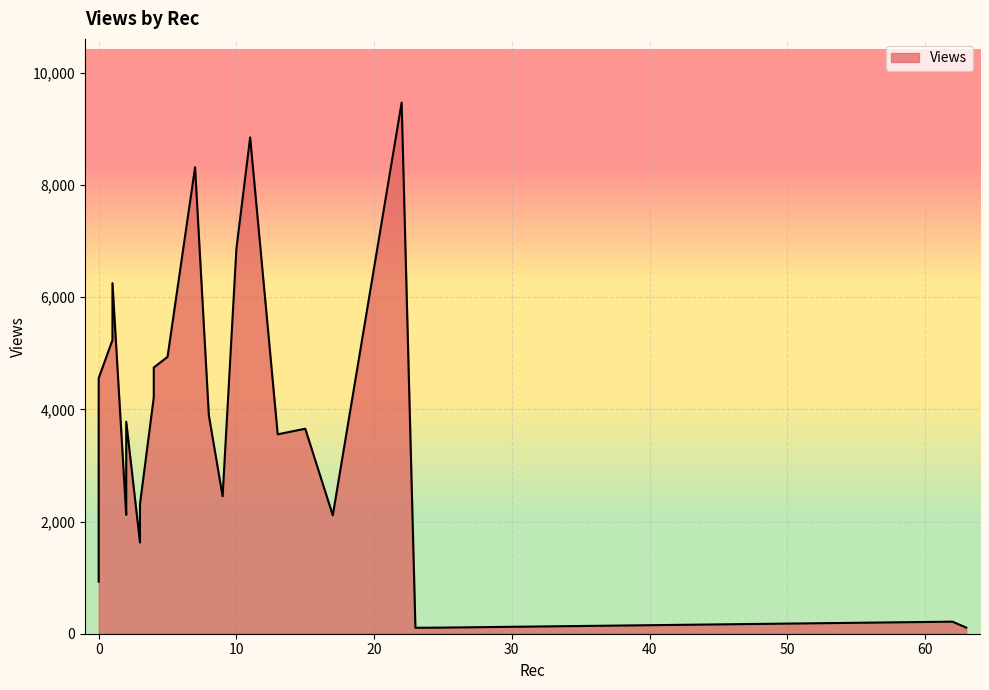

Which category has the highest value across all series?

22